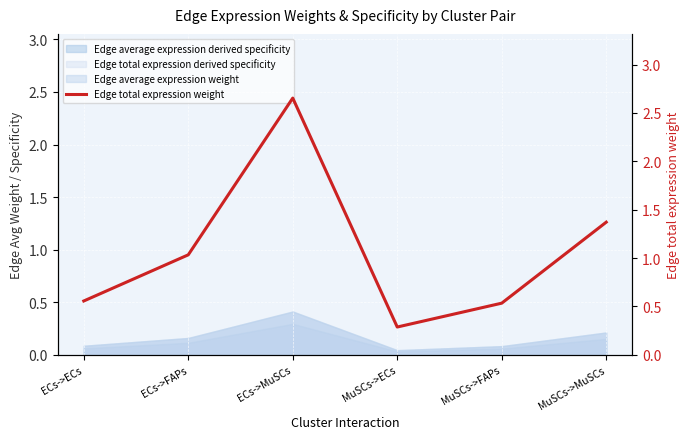

The value at ECs->MuSCs is 2.7. True or false?

True